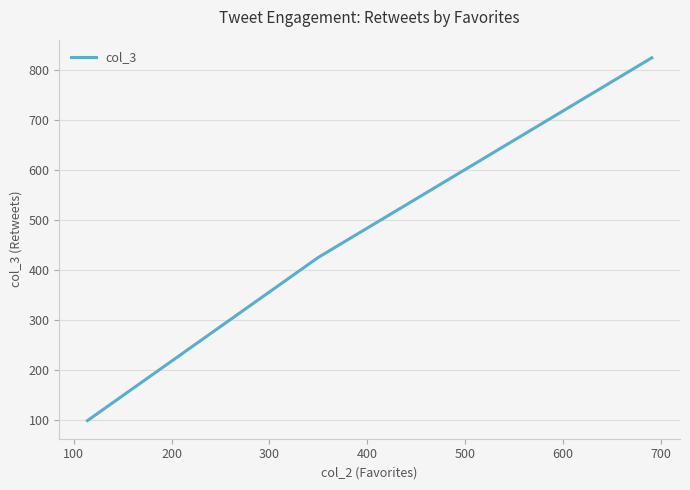

How many lines are shown in the chart?

1